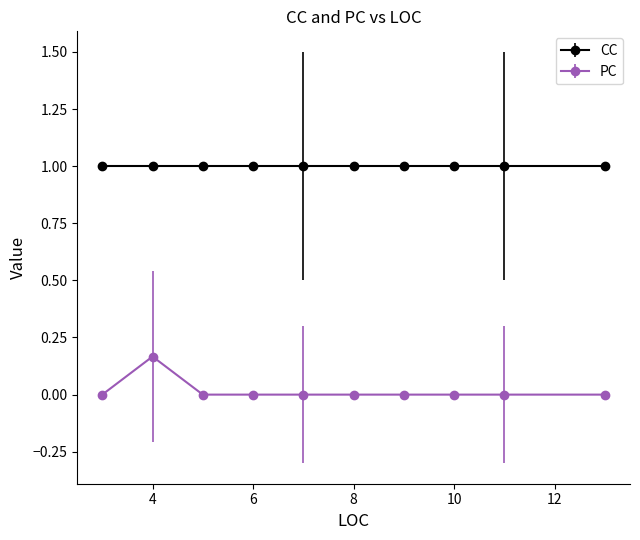

How many lines are shown in the chart?

2